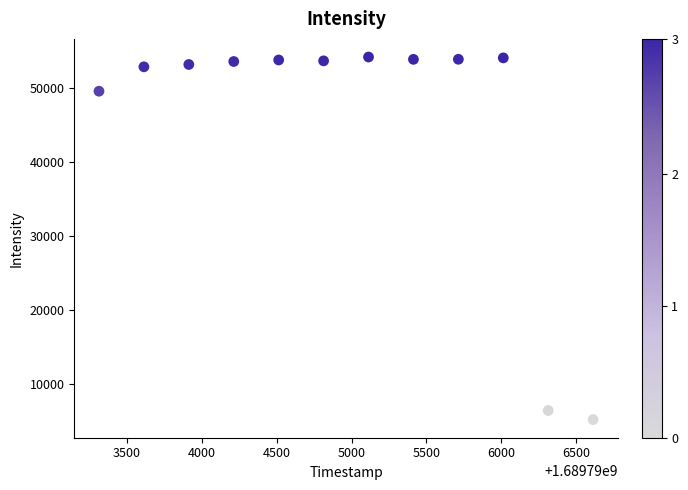

What is the average Y value?

45340.7